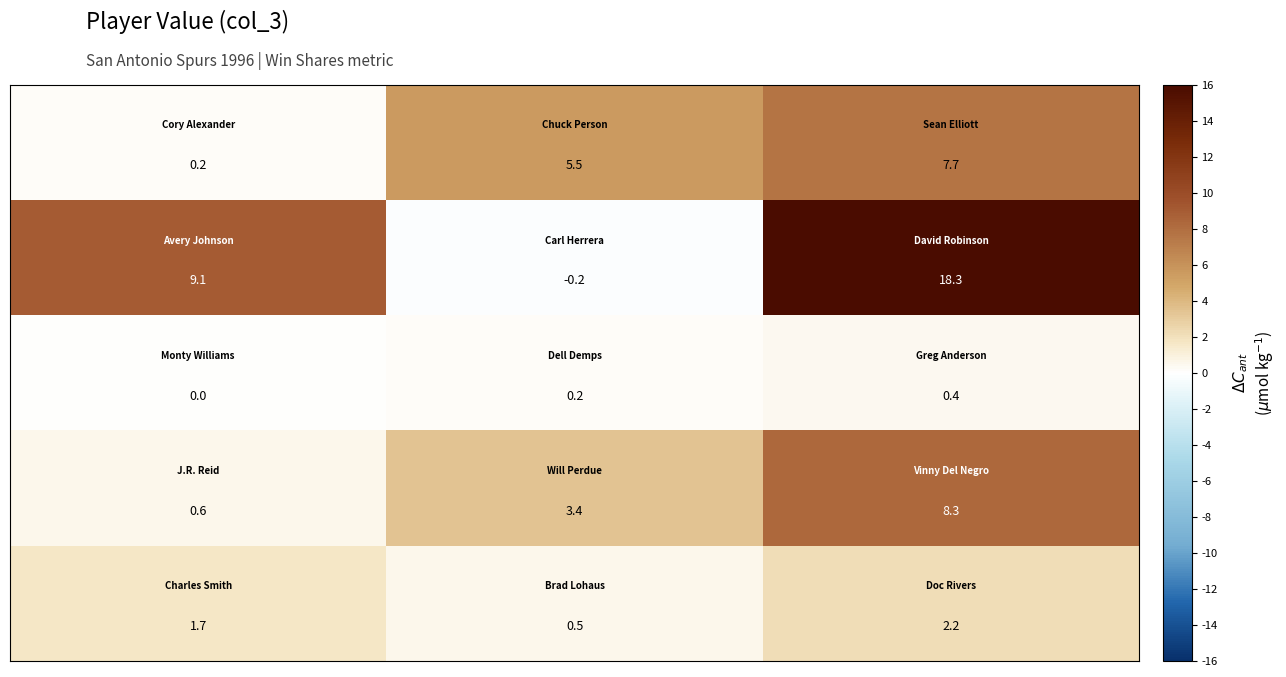

At how many categories does at least one series exceed 3?

3